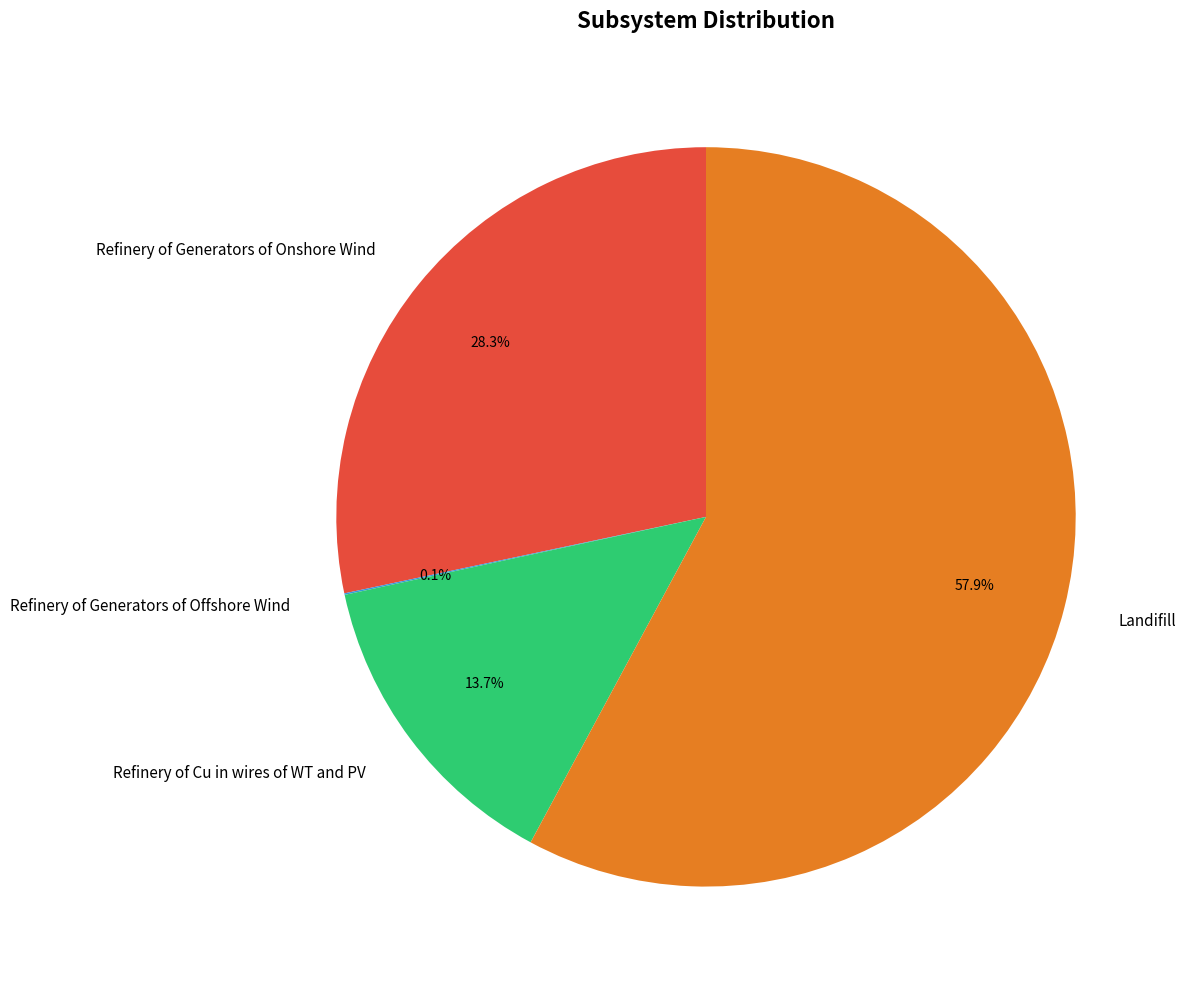

To the nearest percent, what portion does Landifill represent?

58%